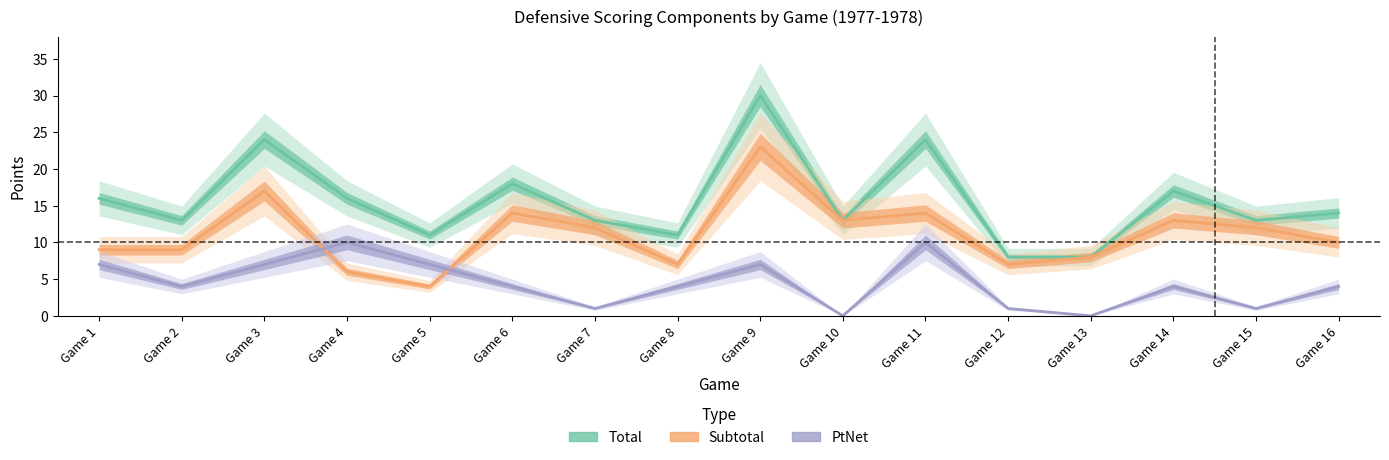

Rank the series at Game 11 from lowest to highest value.

PtNet, Subtotal, Total